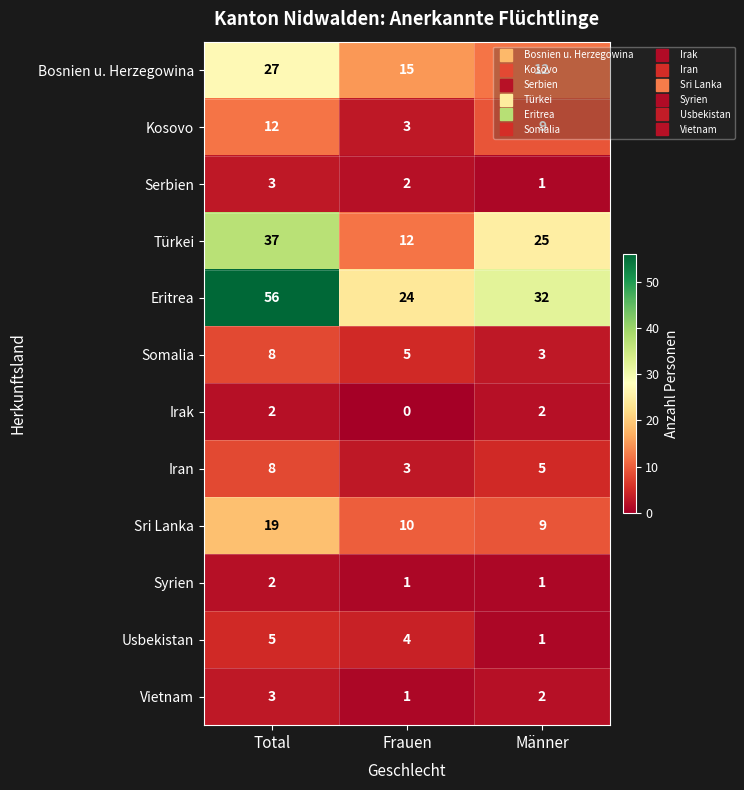

What is the average value of the Somalia series?

5